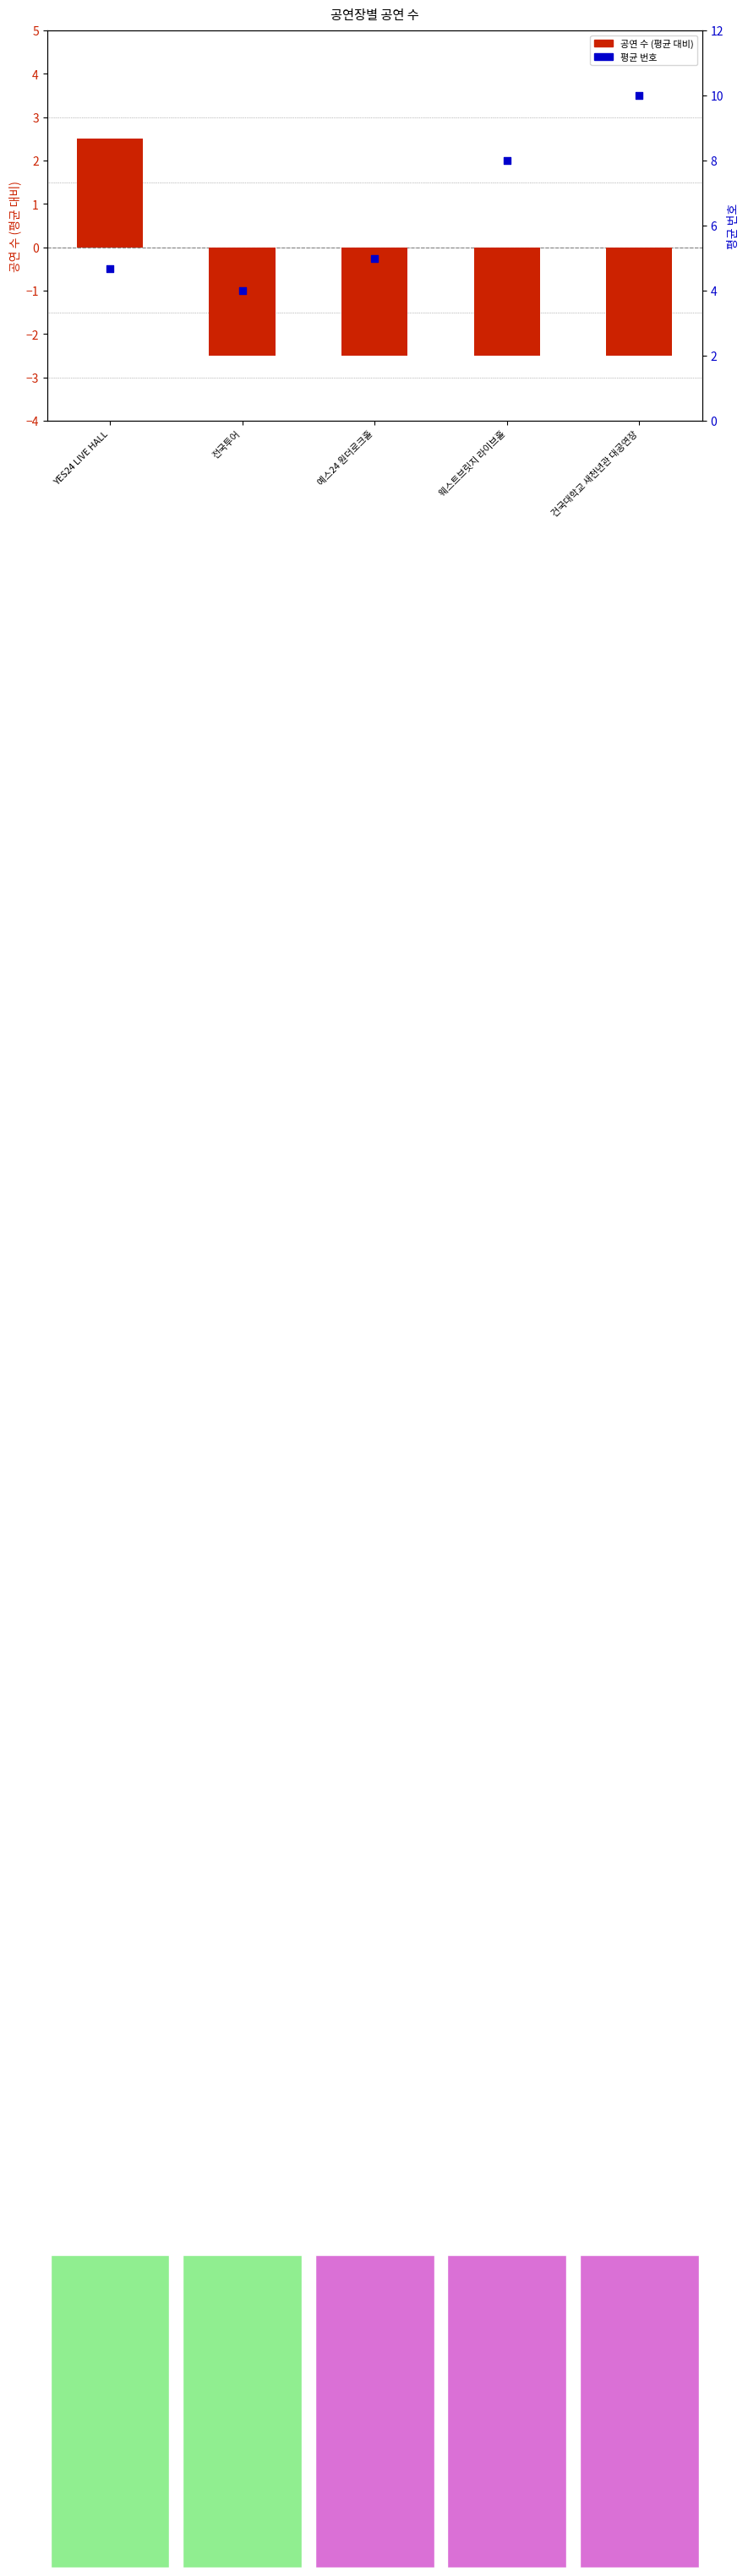

At how many categories does at least one series exceed 0?

5